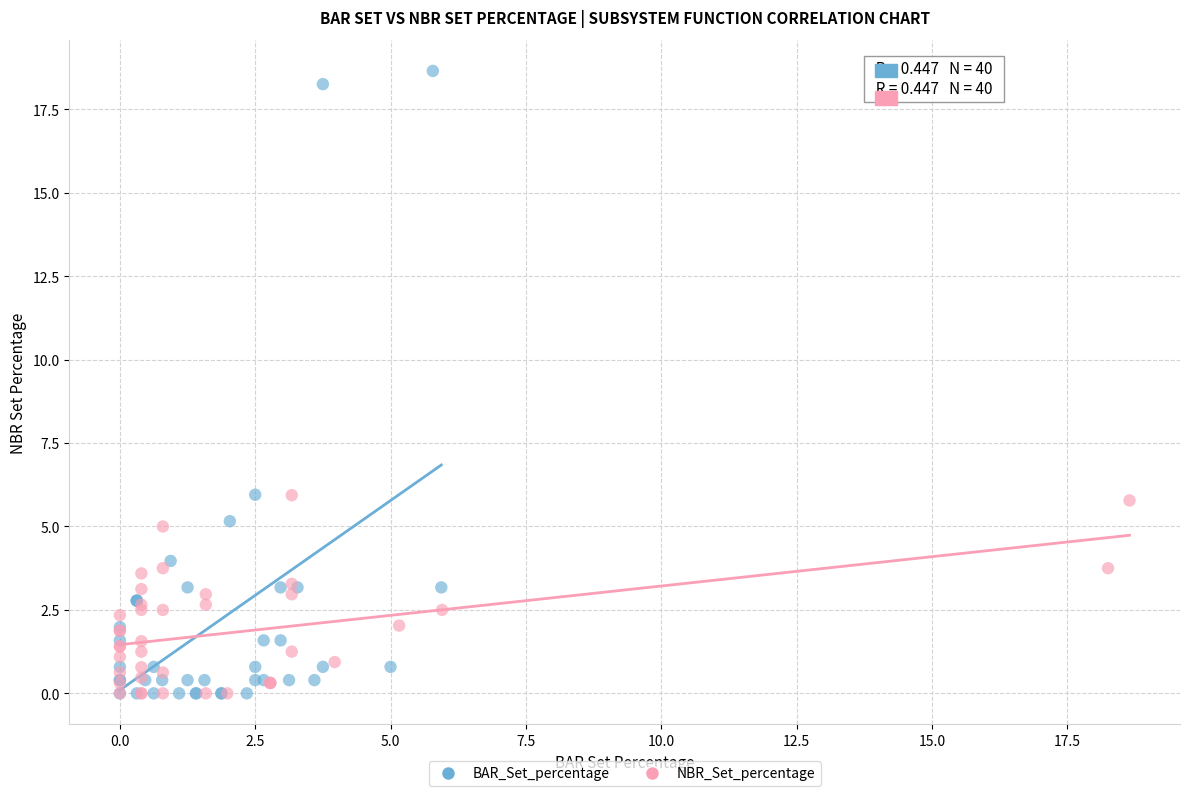

Which series has the largest Y range (max minus min)?

BAR_Set_percentage